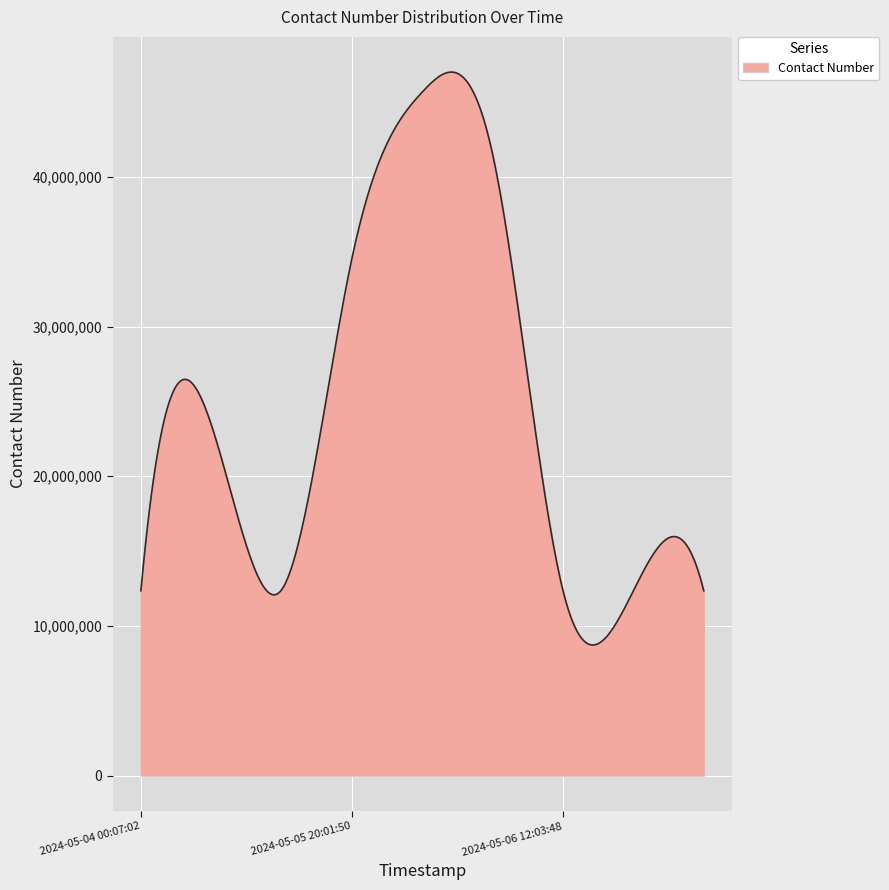

How many categories are shown in the chart?

300